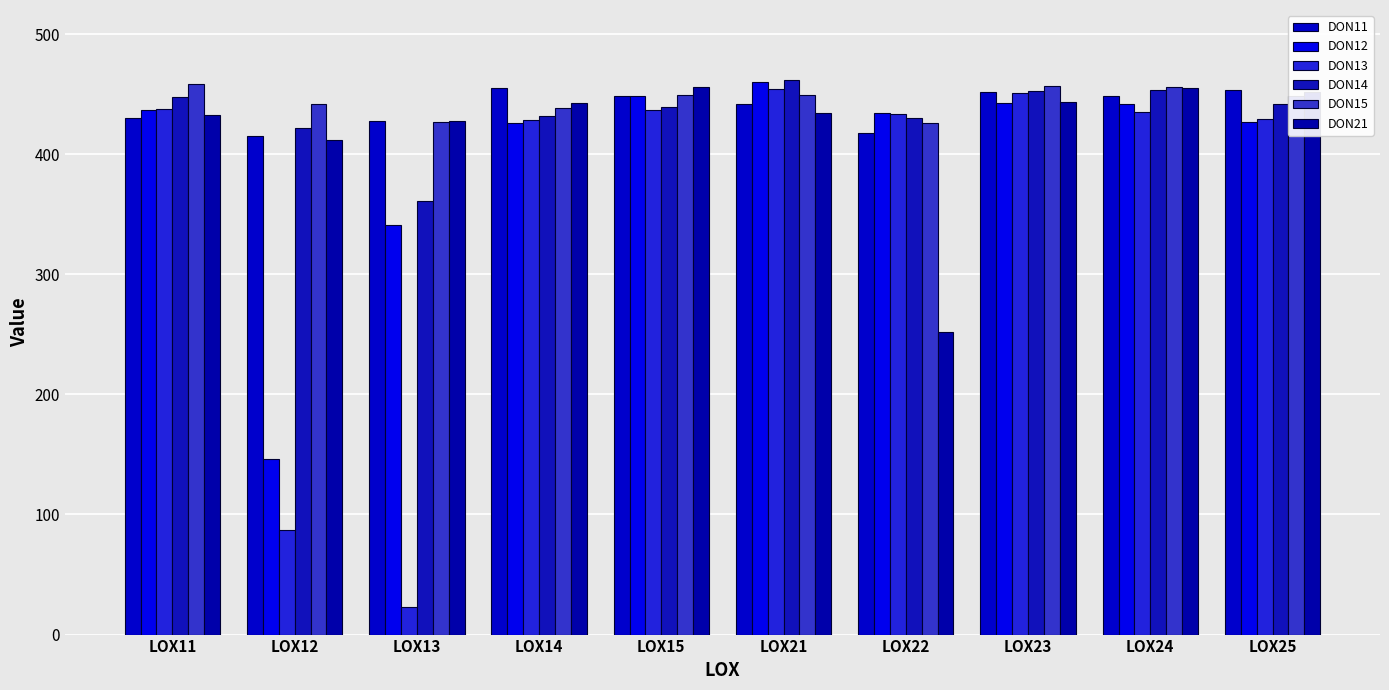

Which label corresponds to the largest value in the chart?

LOX21